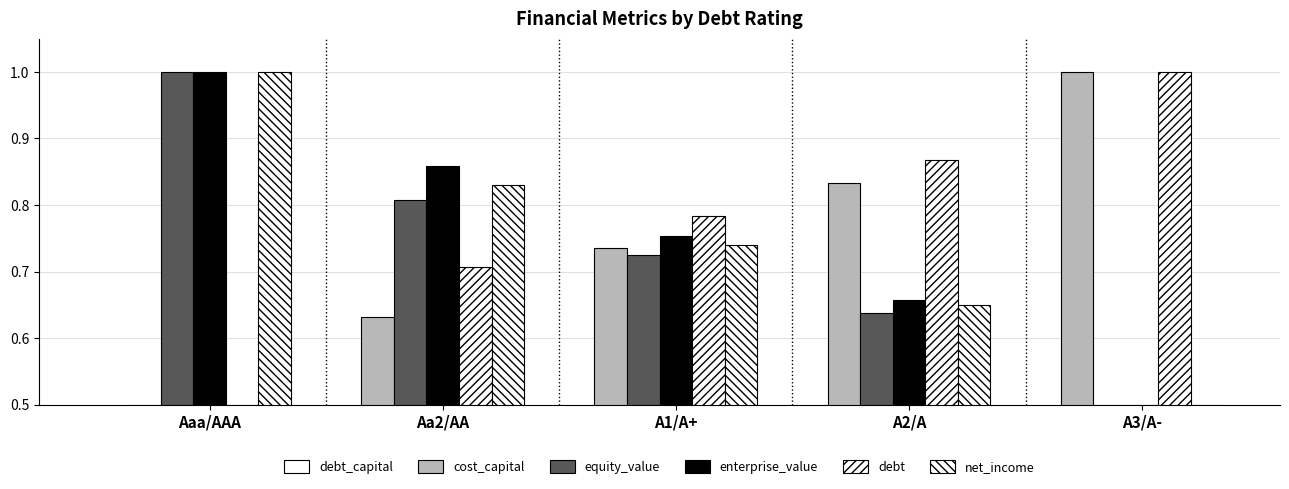

What is the difference between the highest and lowest values at A2/A?

0.6